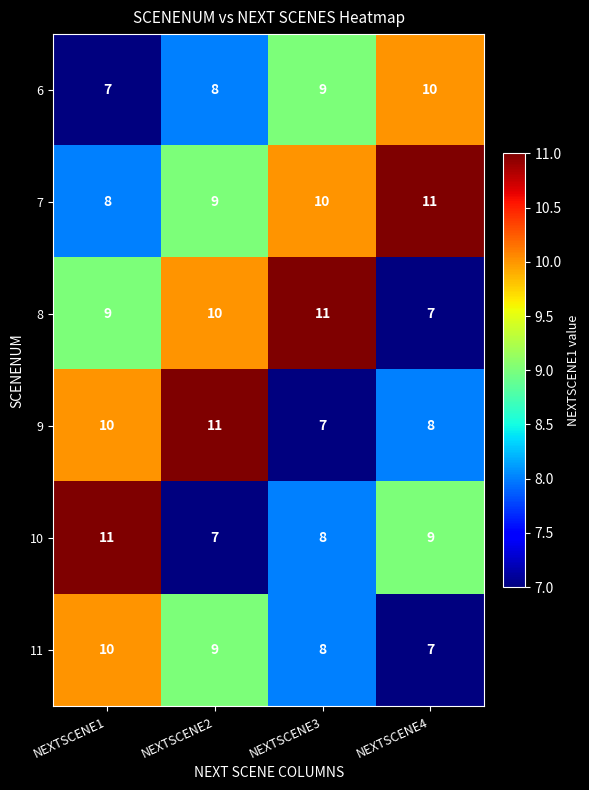

Is it true that 8 equals 3 at NEXTSCENE3?

False